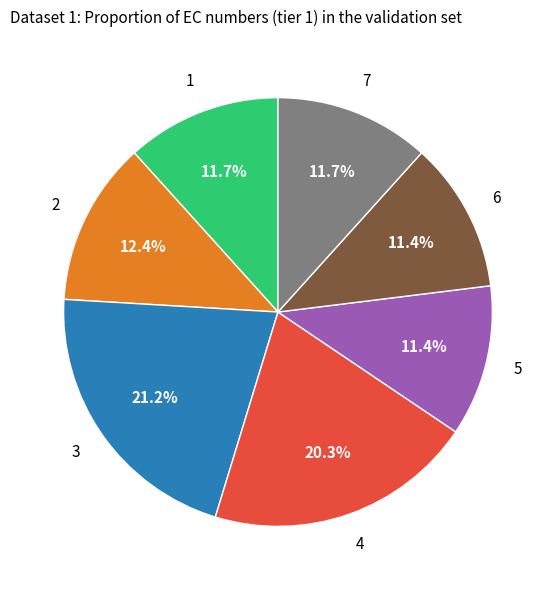

Does any single category account for the majority?

No